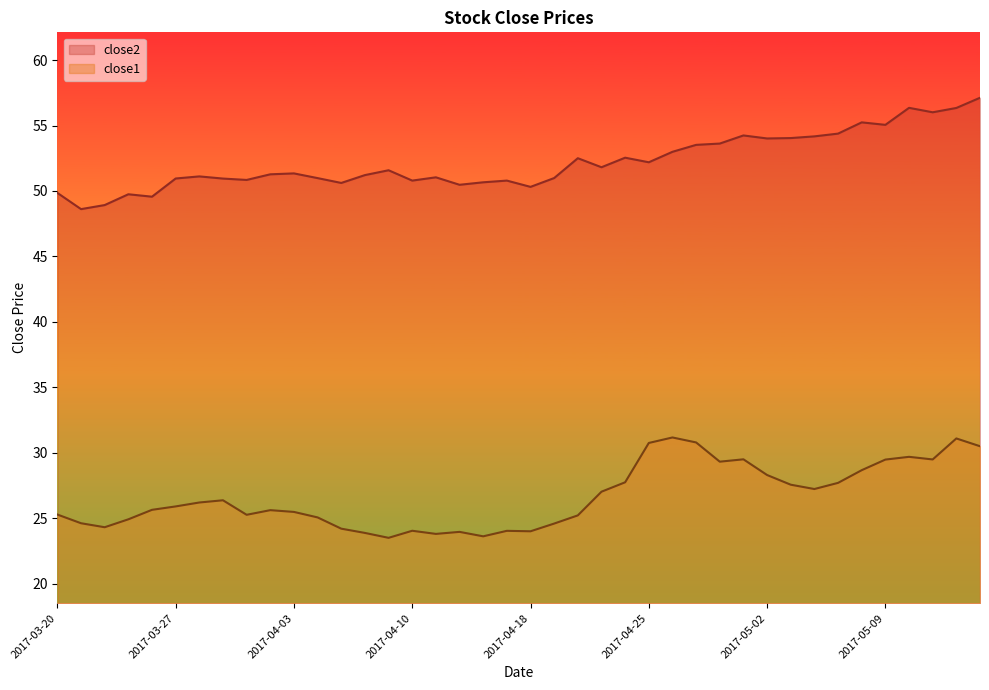

Does the chart display data point markers on the line(s)?

No